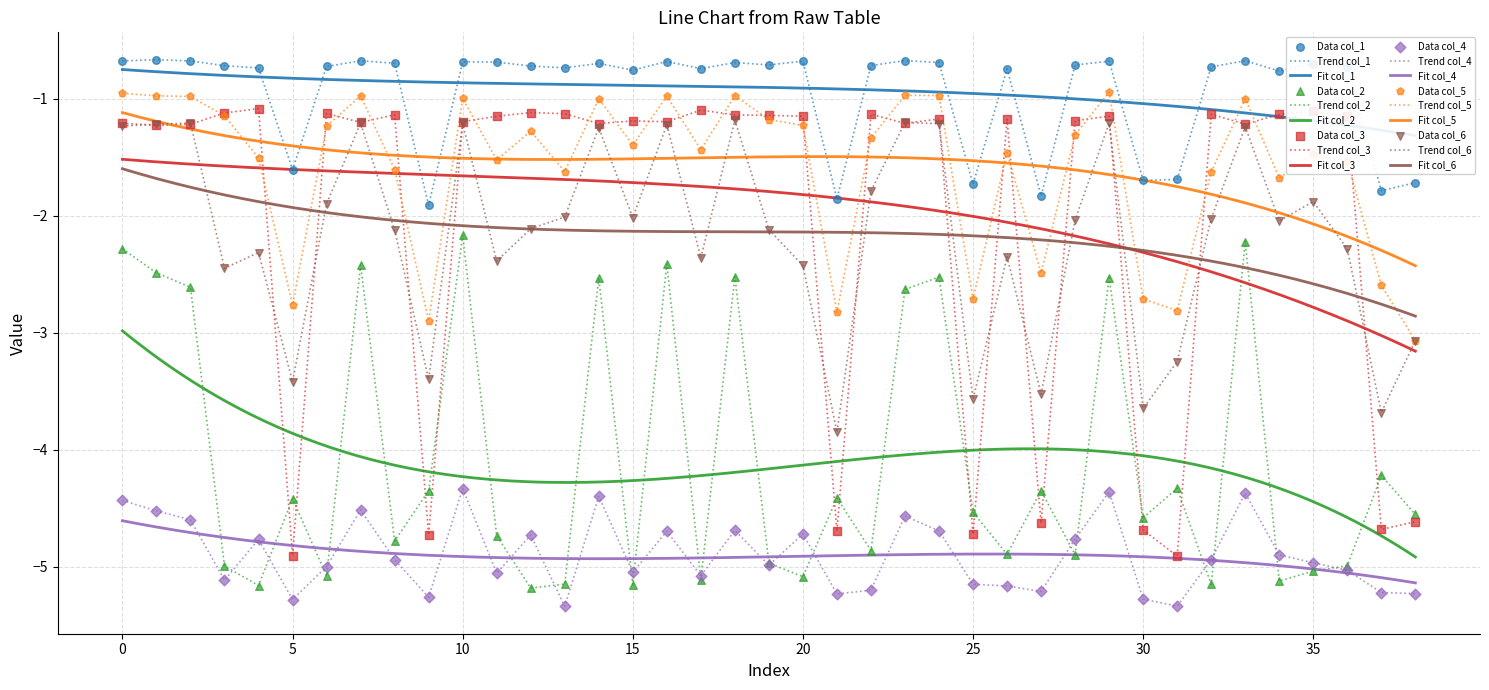

What are all the series names shown in the legend?

col_1, col_2, col_3, col_4, col_5, col_6